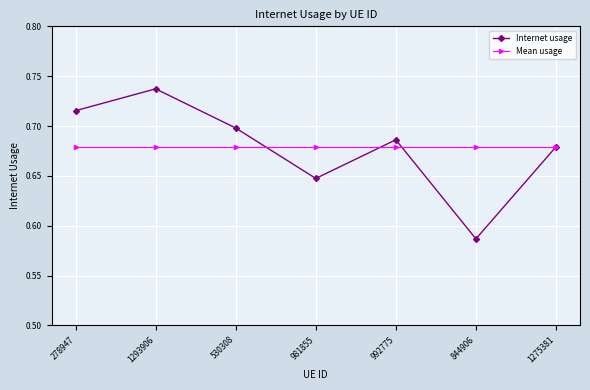

What is the sum of all Mean usage values?

4.8